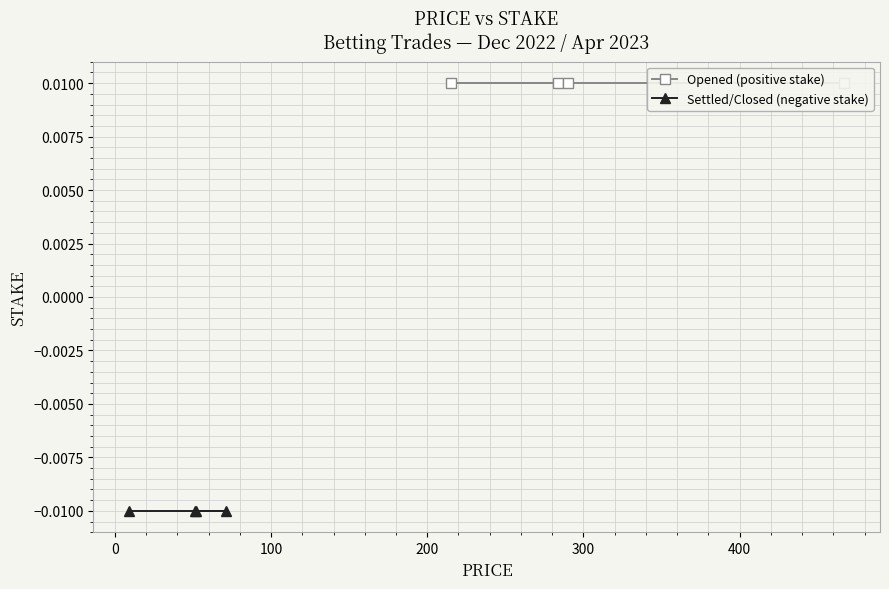

Rank the series by their maximum value, from highest to lowest.

Opened (positive stake), Settled/Closed (negative stake)